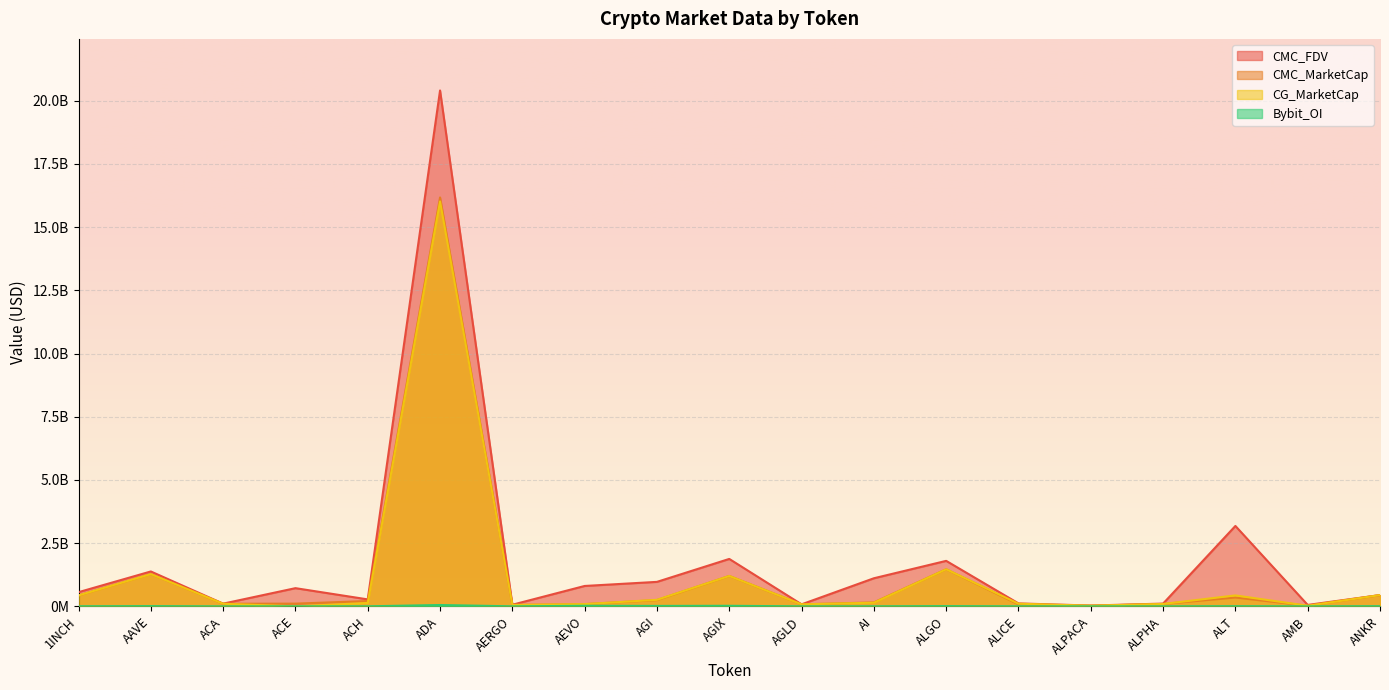

The value of CMC_FDV at AGI is 1411010936.1. True or false?

False